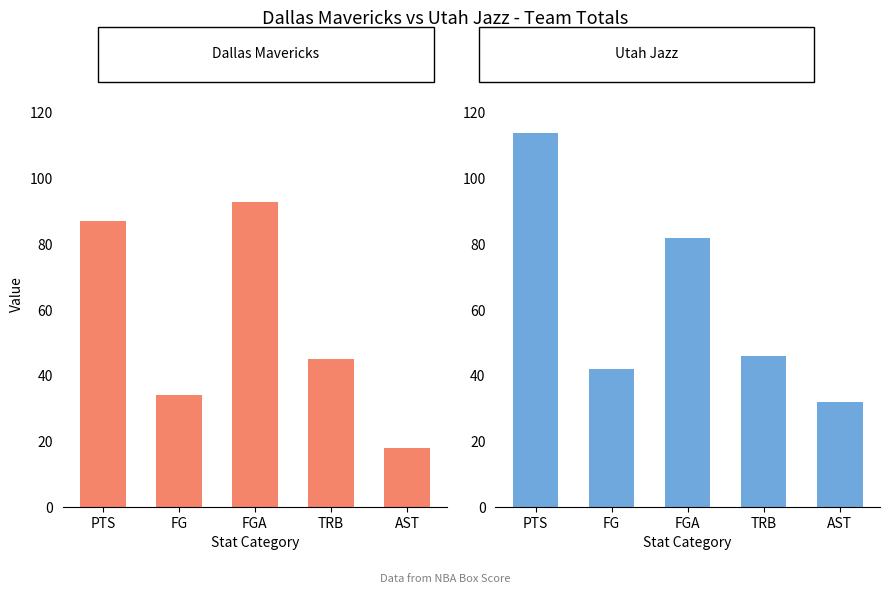

Which series has the largest total across all categories?

Utah Jazz